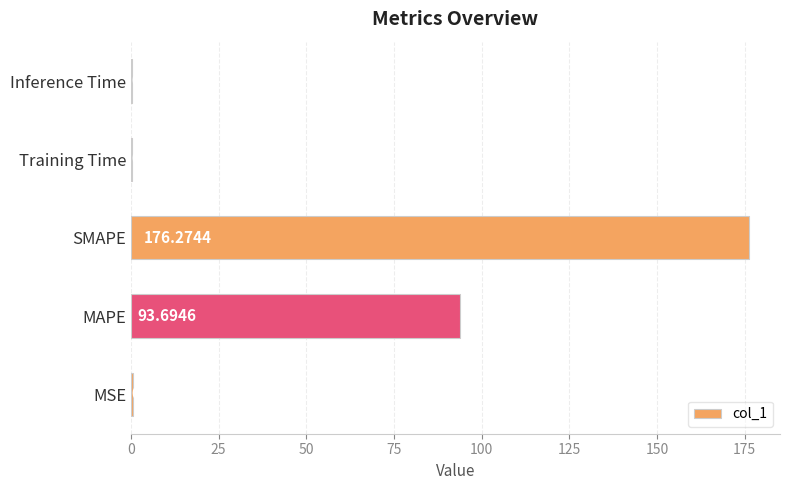

Which has a higher value, Training Time or MAPE?

MAPE